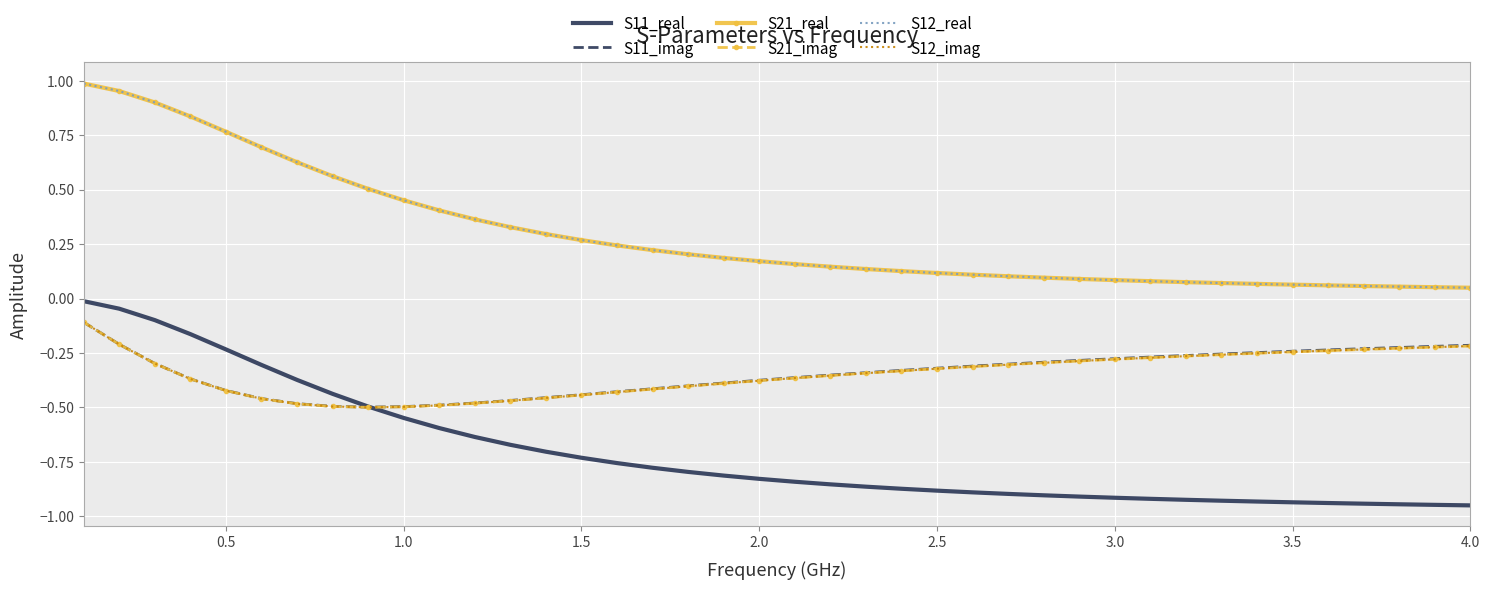

What is the minimum value shown in the chart?

-1.0